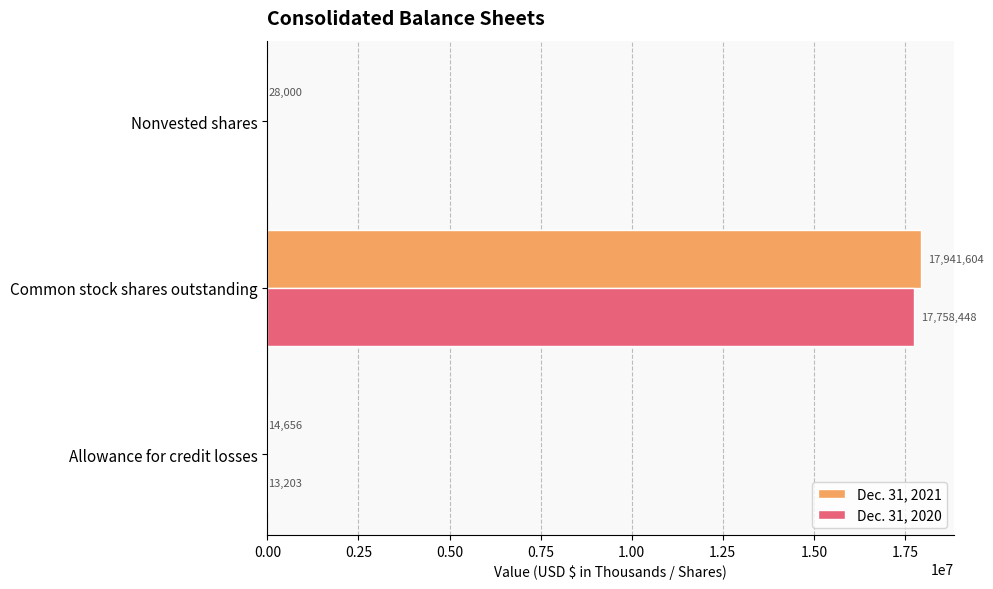

Which series has the largest total across all categories?

Dec. 31, 2021